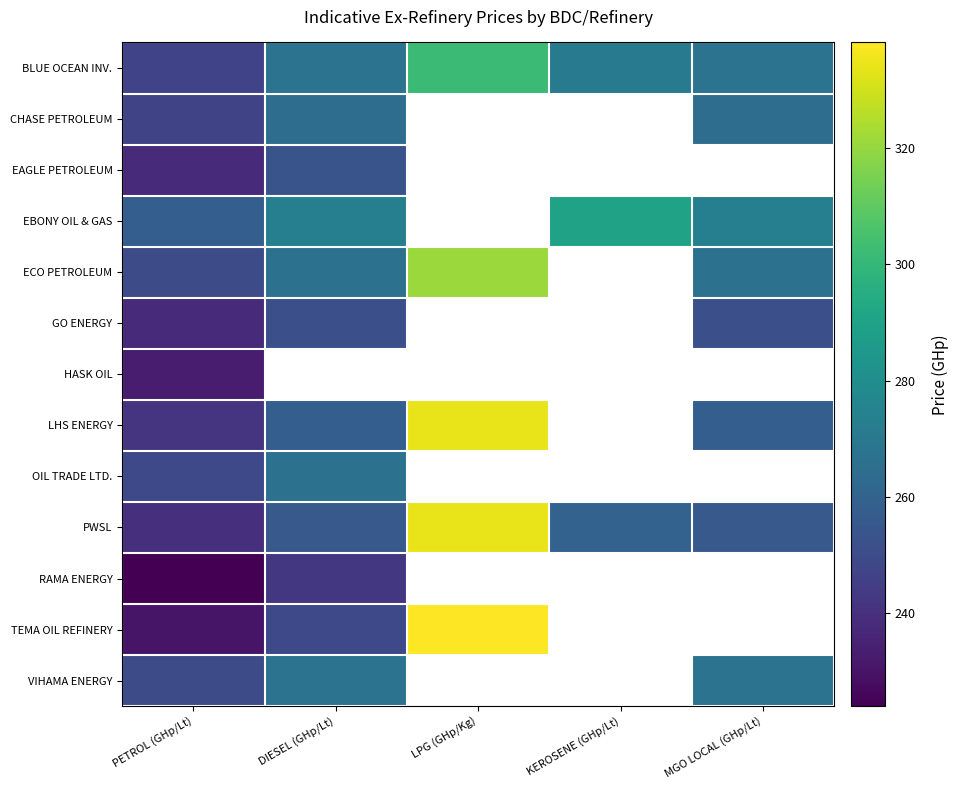

At which label is EAGLE PETROLEUM closest to 245?

PETROL (GHp/Lt)